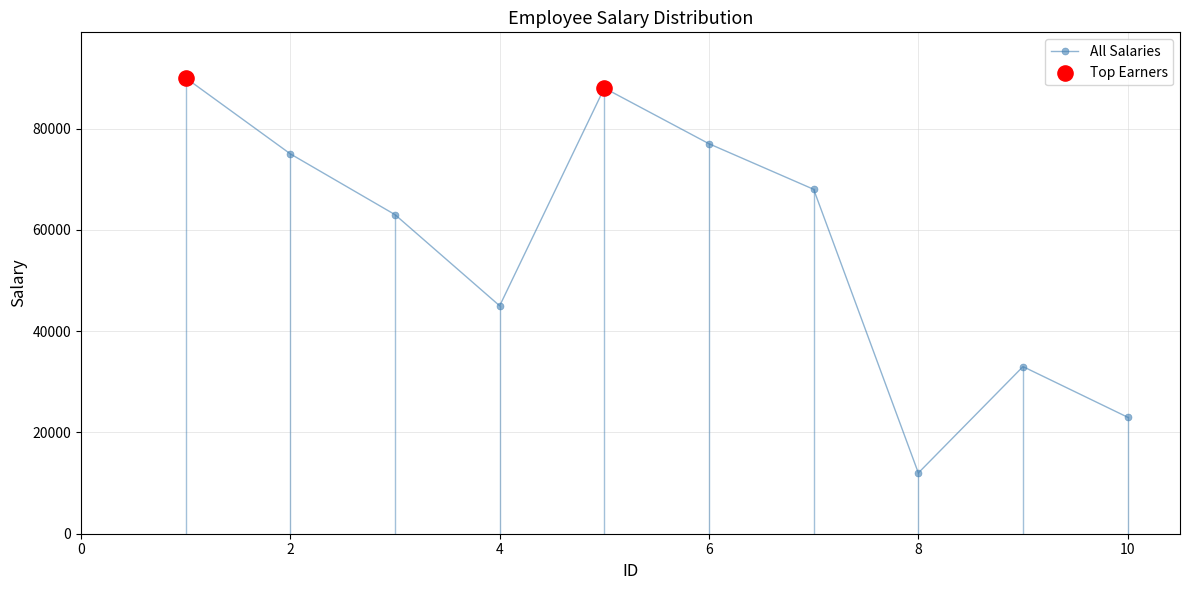

What is the value of the 6th point from the left?

77000